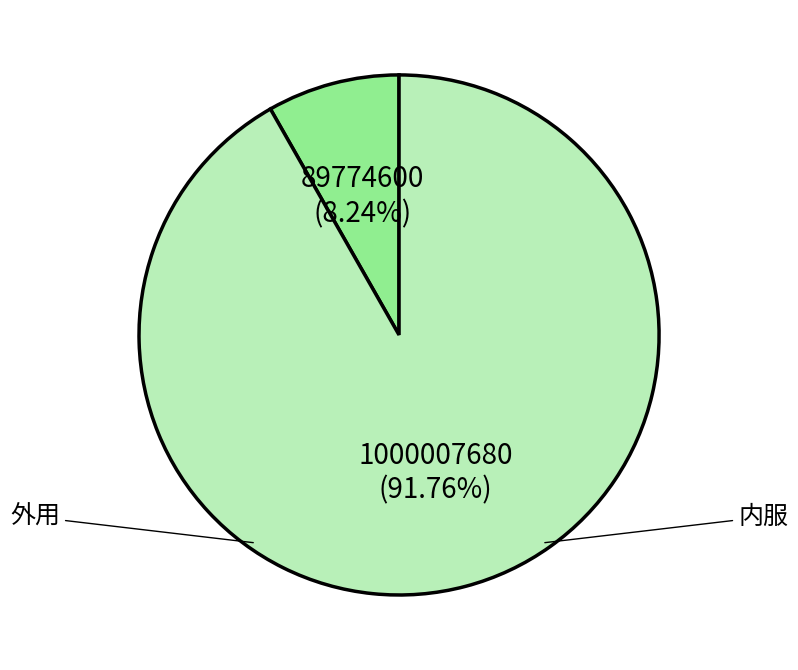

Is there a majority slice in this chart?

Yes